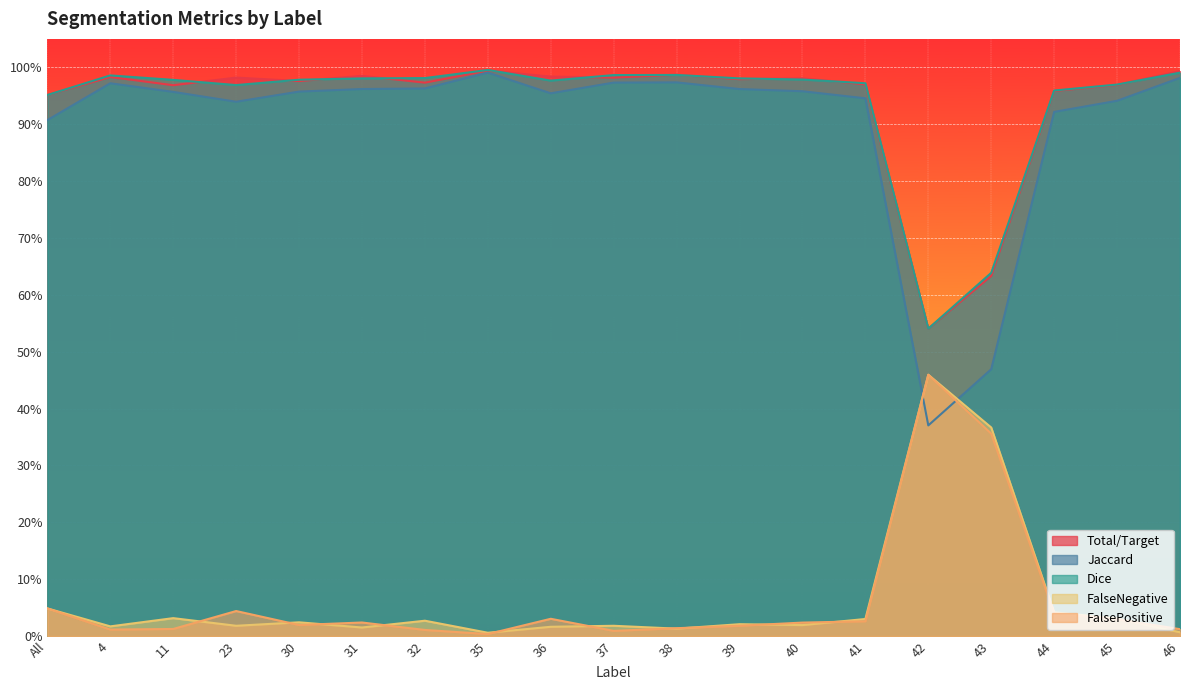

Where is the first local minimum for Dice?

23